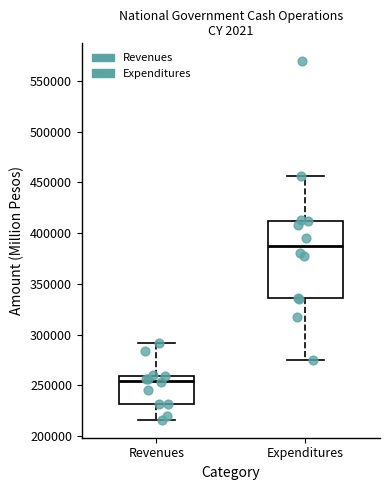

Where does the upper whisker of the box for Revenues end on the y-axis? The values are not printed on the chart, so give them approximately, as read against the axis.

290000